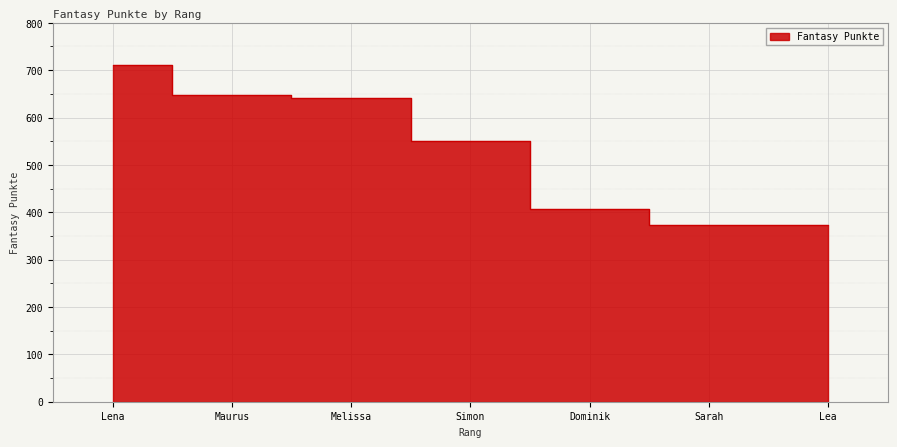

What is the greatest value displayed?

710